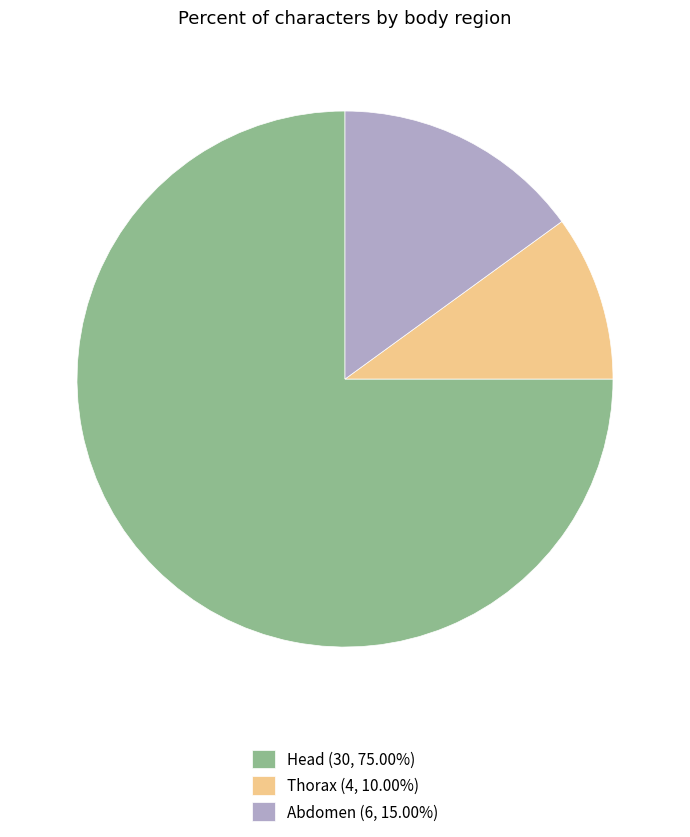

What is the ratio of the value at Head (30, 75.00%) to the value at Thorax (4, 10.00%)?

7.5